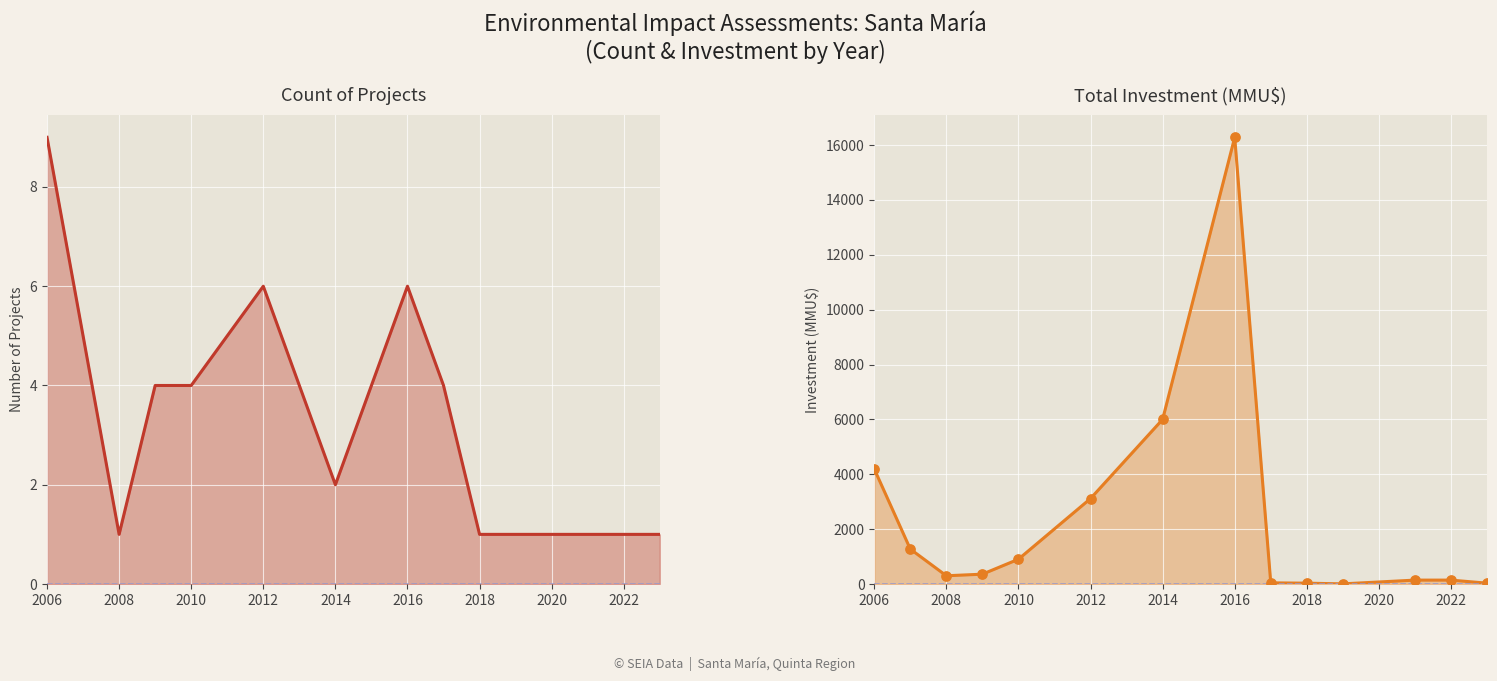

Which series has the largest total across all categories?

Total Investment (MMU$)